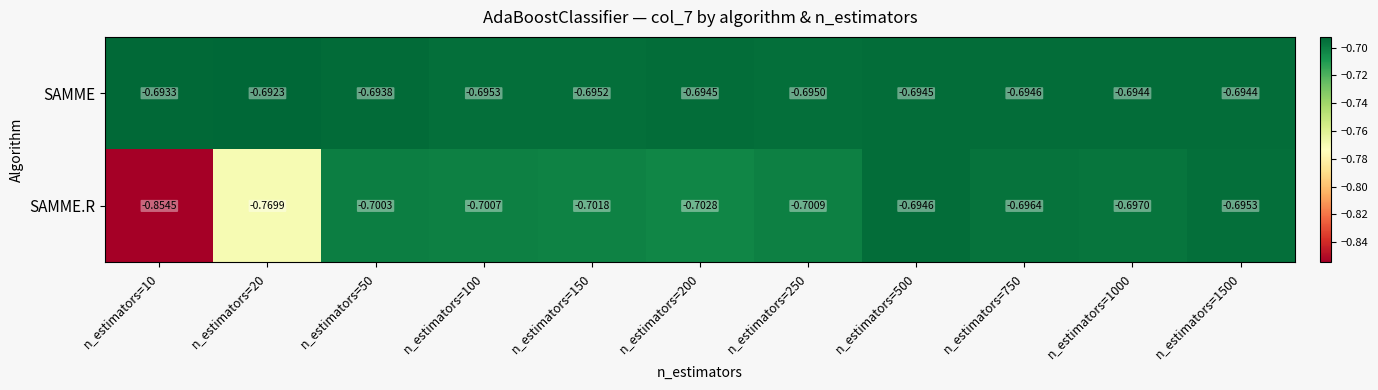

Which series has the largest range (max minus min)?

SAMME.R